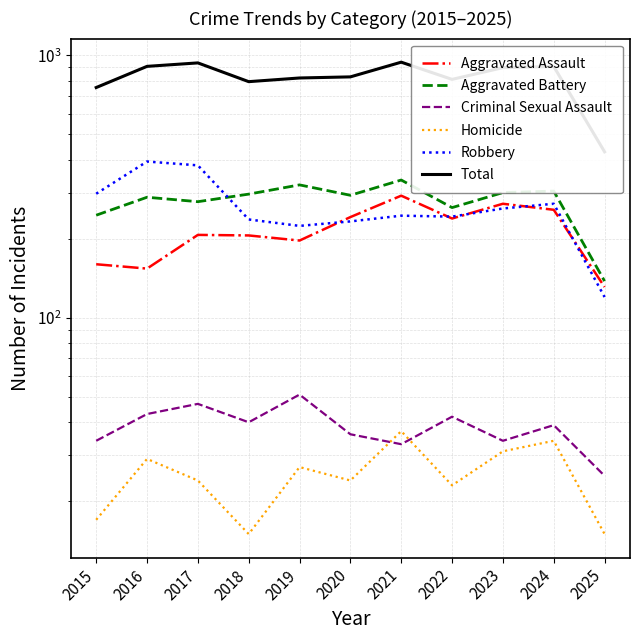

What is the maximum value shown in the chart?

942